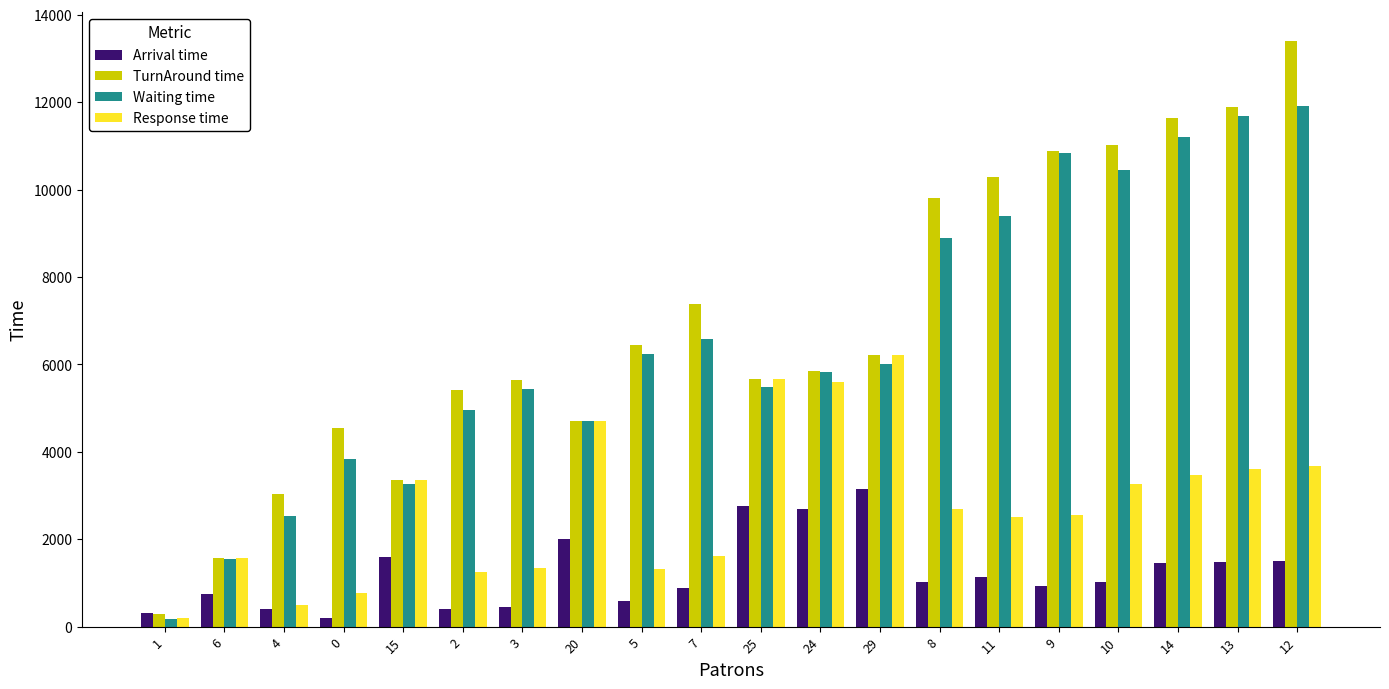

Count the number of categories in the chart.

20